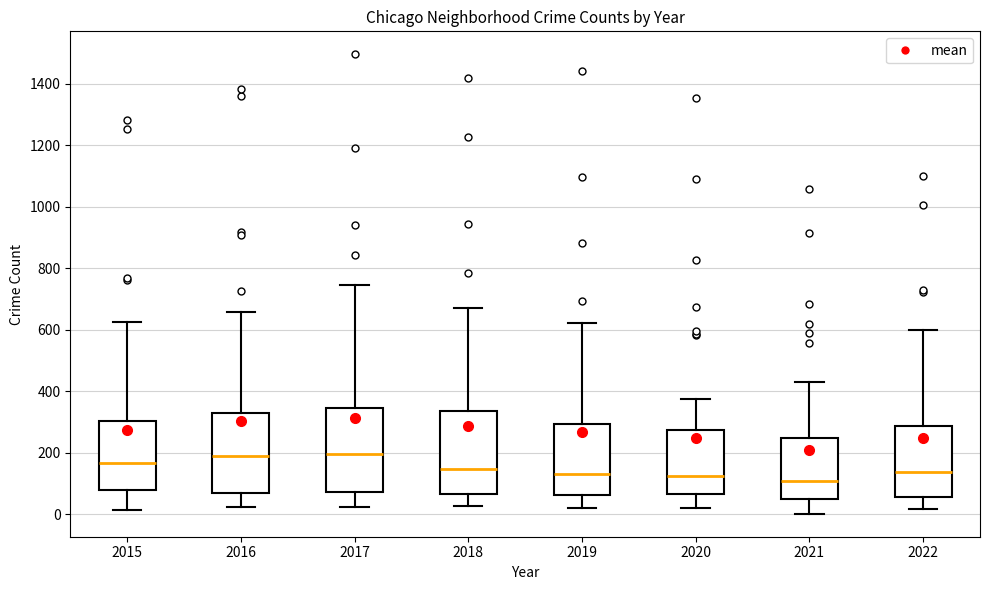

Reading left to right, read every box against the y-axis: the position of its median line, the range the box covers, and the ends of its whiskers. The values are not printed on the chart, so give them approximately, as read against the axis.

2015: median 160, box 80 to 300, whiskers 20 to 620
2016: median 200, box 60 to 340, whiskers 20 to 660
2017: median 200, box 80 to 340, whiskers 20 to 740
2018: median 140, box 60 to 340, whiskers 20 to 680
2019: median 140, box 60 to 300, whiskers 20 to 620
2020: median 120, box 60 to 280, whiskers 20 to 380
2021: median 100, box 60 to 240, whiskers 0 to 440
2022: median 140, box 60 to 280, whiskers 20 to 600